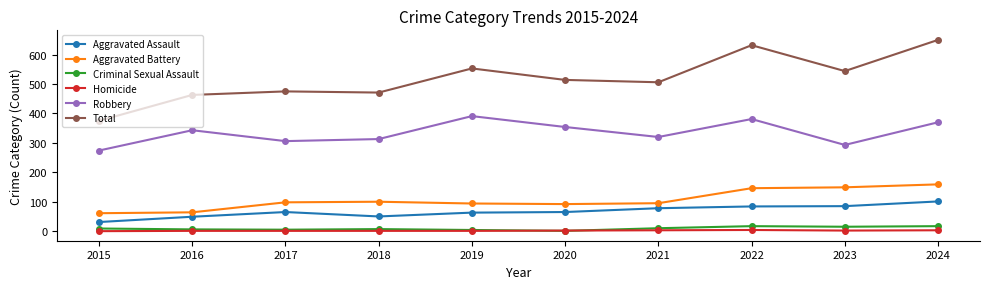

Which series changed the most between 2015 and 2021?

Total